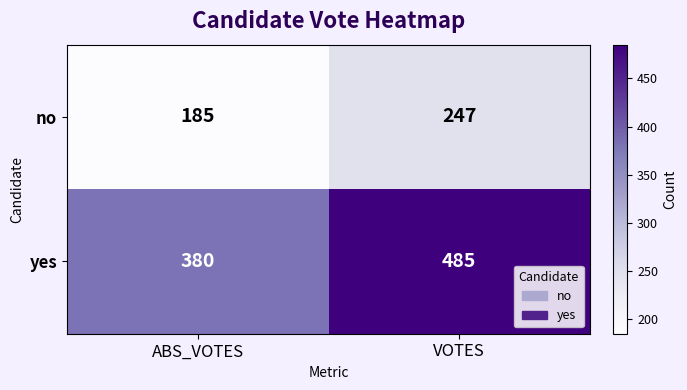

Reading left to right, extract all data points from this chart.

no: 185	247
yes: 380	485